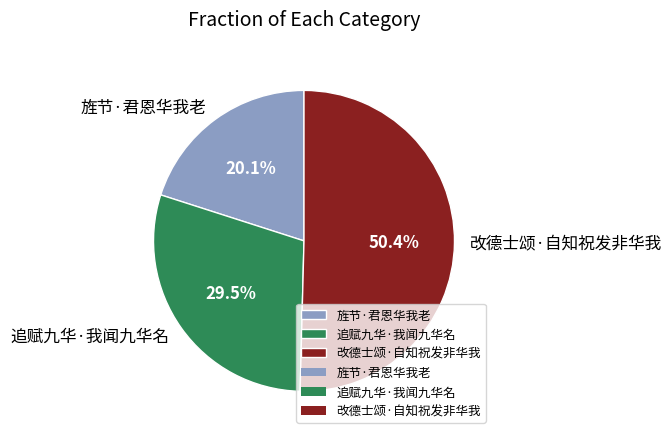

The 旌节·君恩华我老 slice represents 13% of the pie. True or false?

False